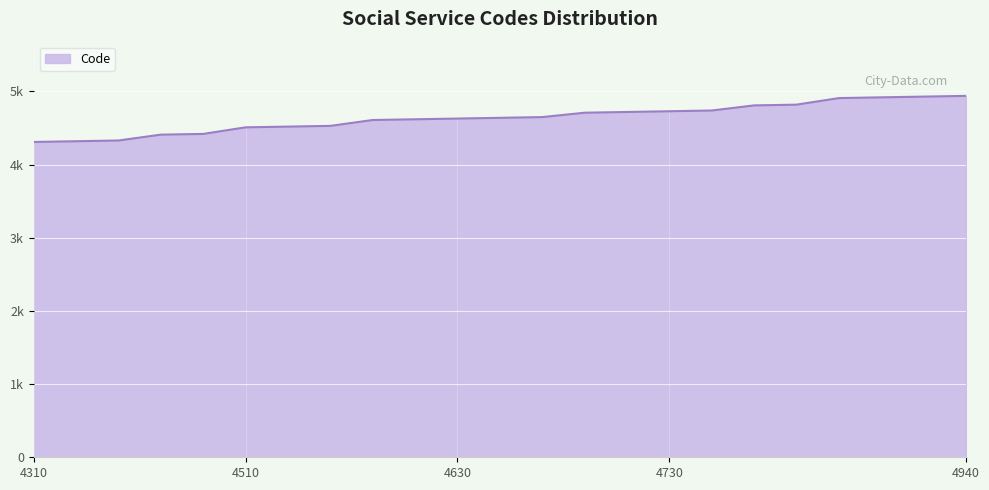

What is the value of the 17th point from the left?

4740